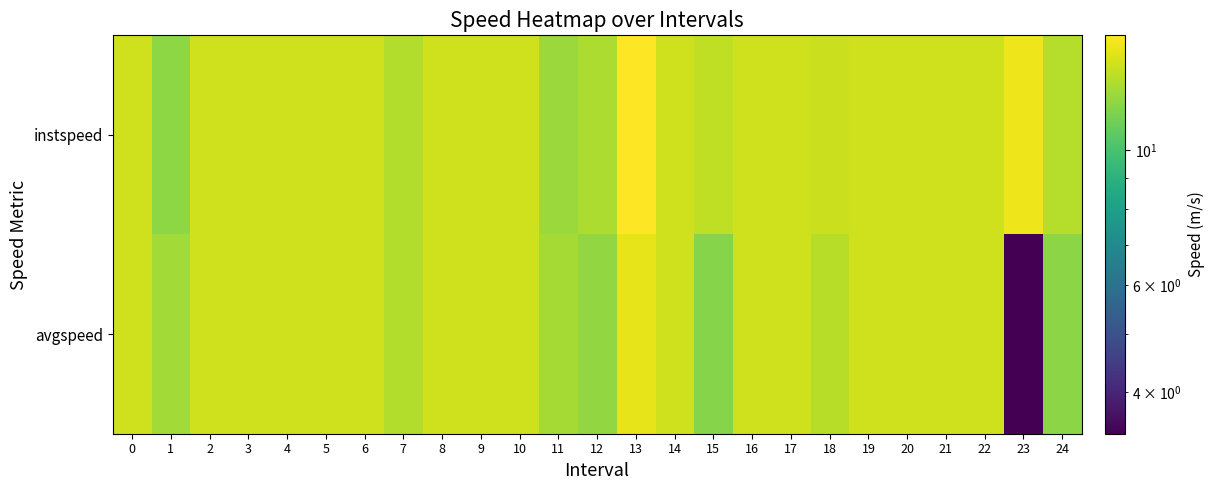

Which label corresponds to the smallest value in the chart?

23